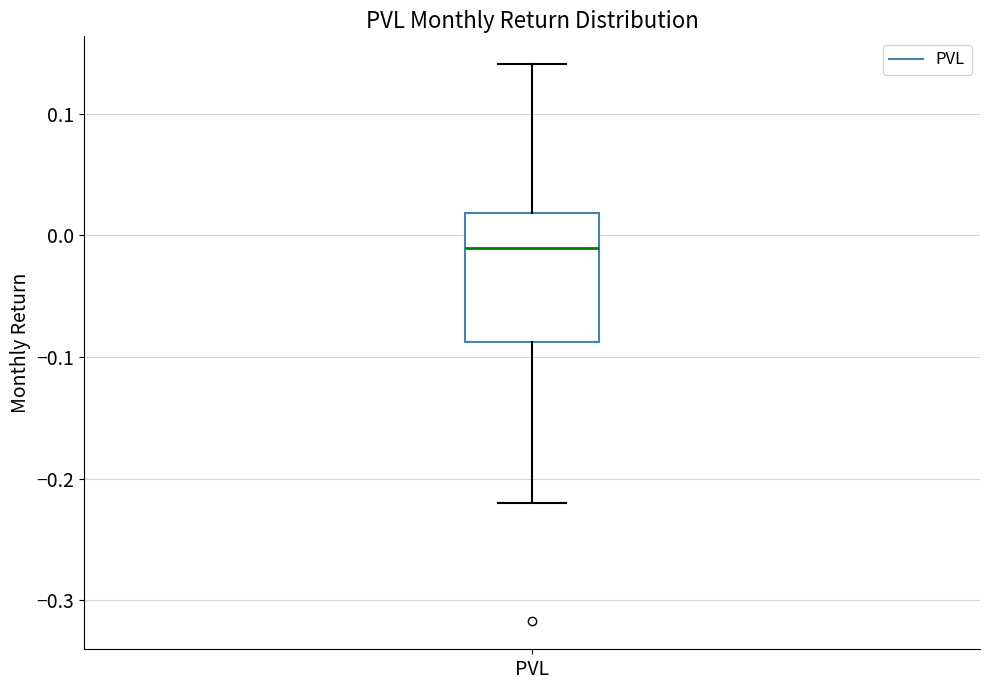

Where is the upper edge of the box for PVL on the y-axis? The values are not printed on the chart, so give them approximately, as read against the axis.

0.02